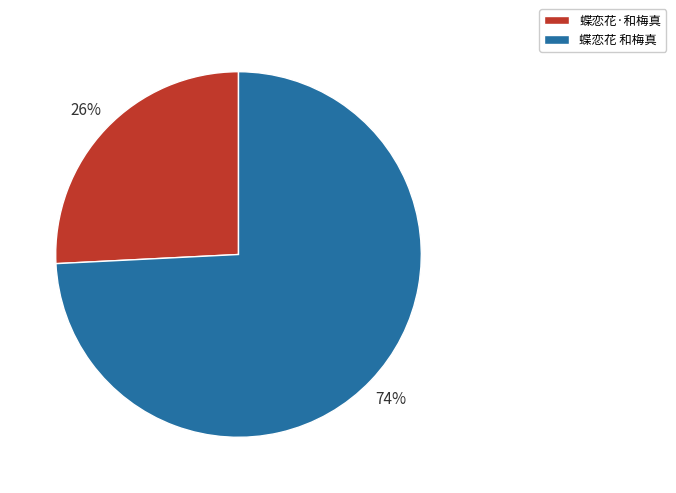

Which has a higher value, 蝶恋花 和梅真 or 蝶恋花·和梅真?

蝶恋花 和梅真